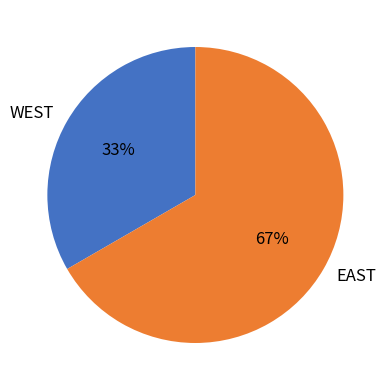

How many segments does this pie chart have?

2